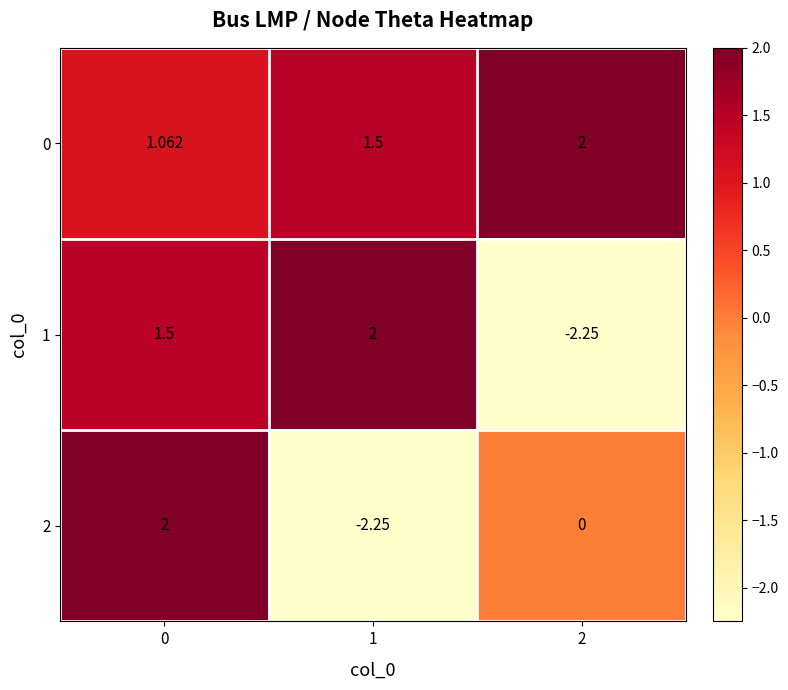

Between 1 and 2, which series saw the biggest shift?

1